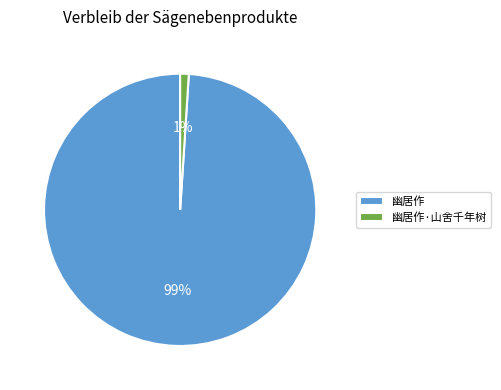

Which slice is the largest?

幽居作